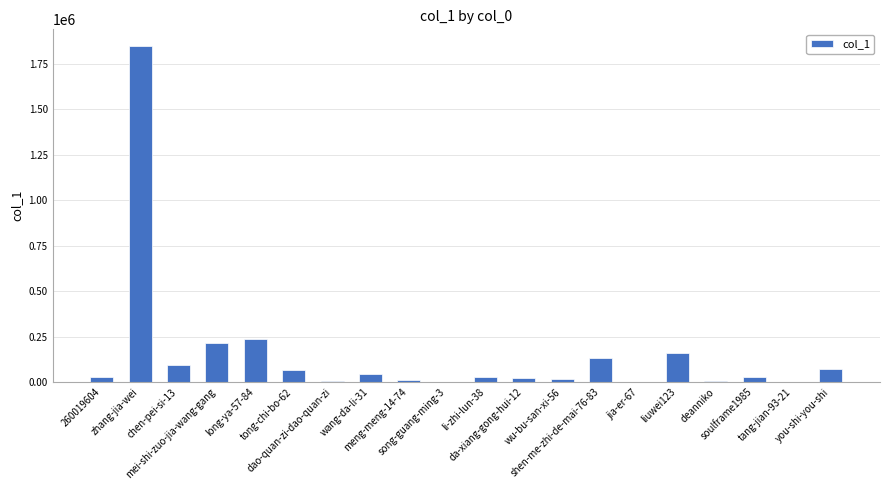

Read the value at li-zhi-lun-38, to the nearest 10.

30090